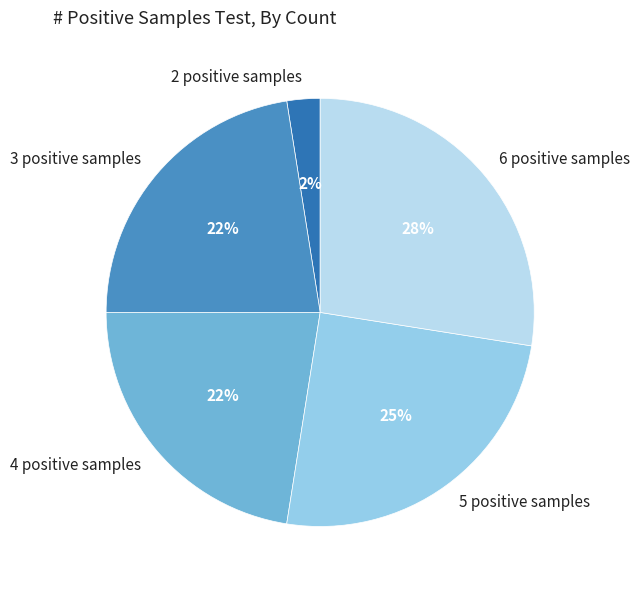

Which has a higher value, 2 positive samples or 4 positive samples?

4 positive samples